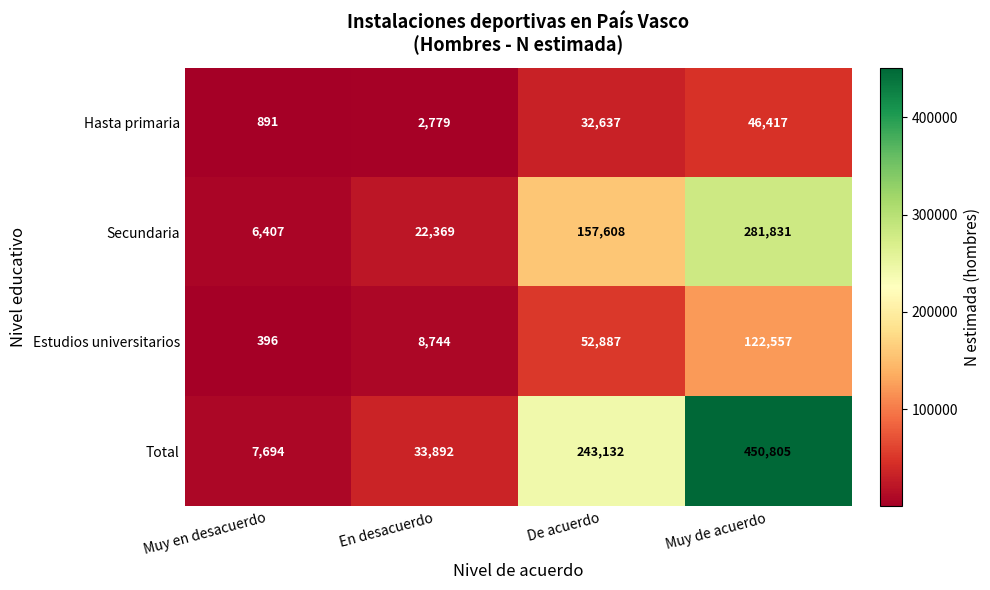

What is the approximate value of Secundaria at De acuerdo, to the nearest 10?

157610